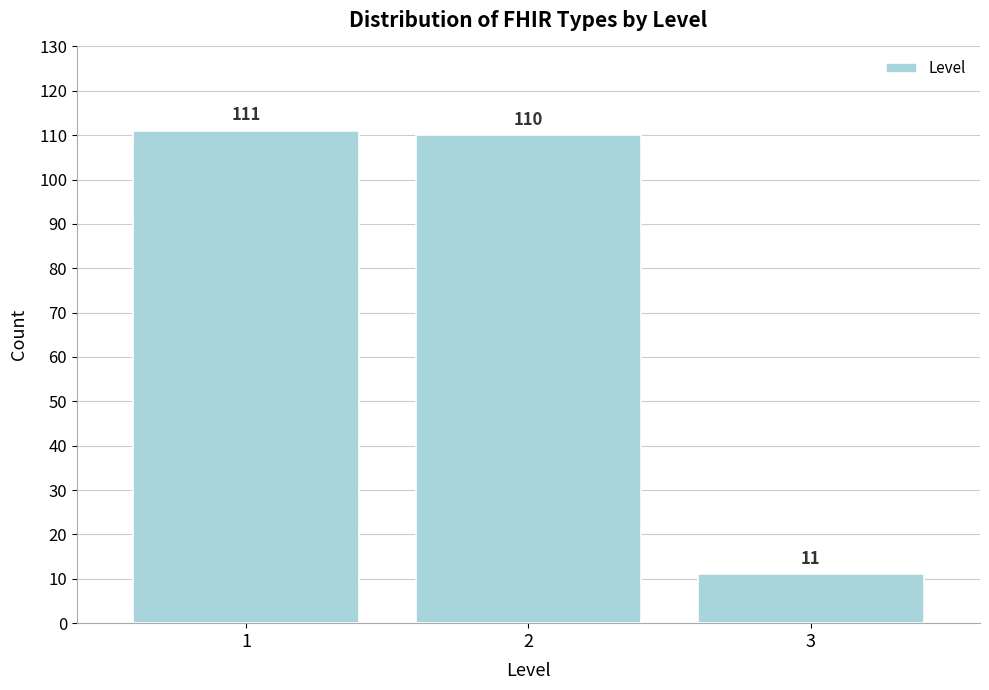

What is the height of the bar covering 2.5 to 3.5 on the x-axis?

11